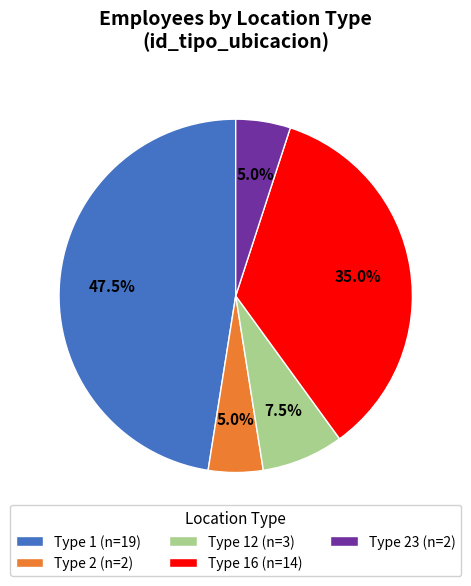

How much of the chart is everything except Type 23 (n=2)?

95.0%